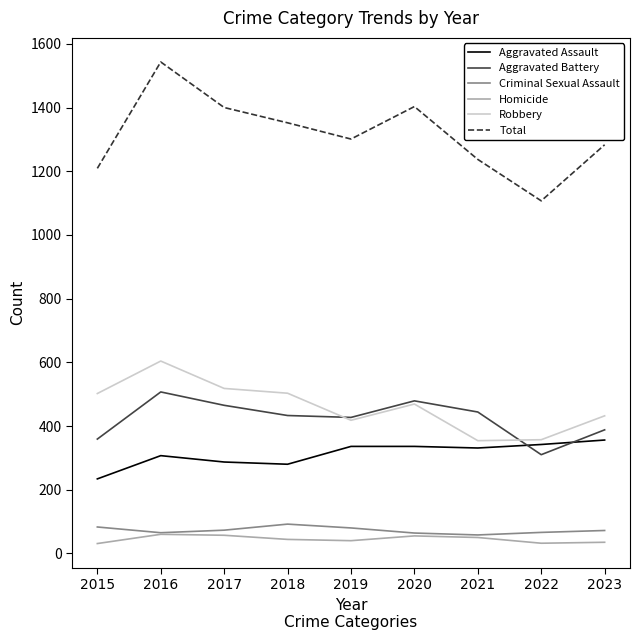

True or false: Criminal Sexual Assault and Total intersect in this chart.

False